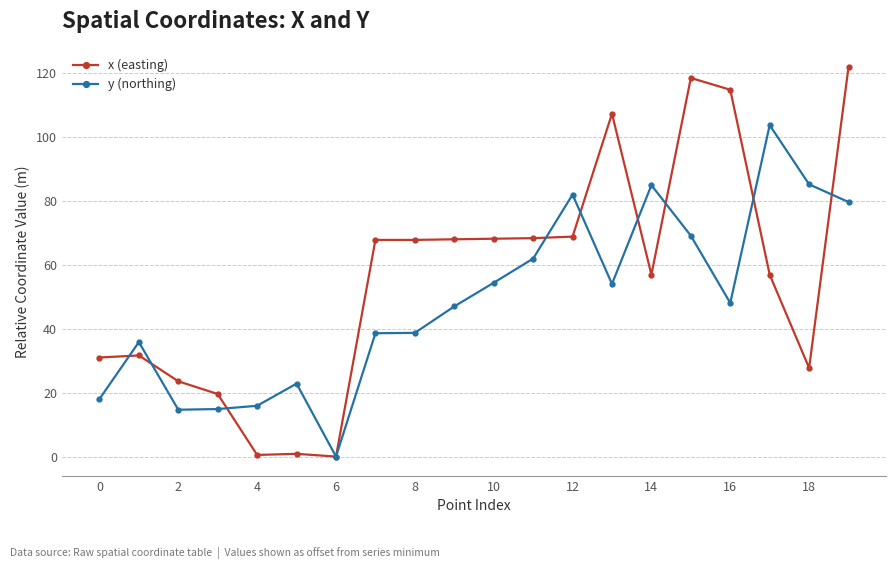

List the series in order of their overall mean, lowest first.

y (northing), x (easting)